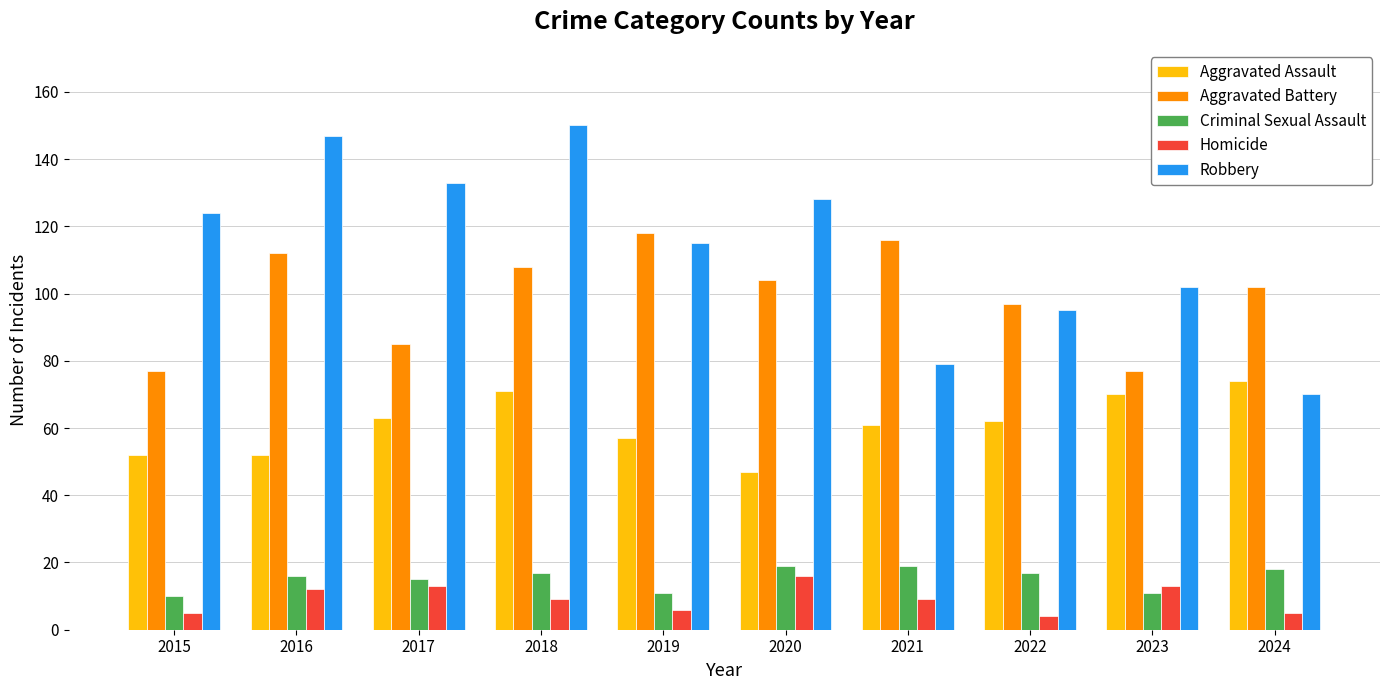

What is the spread (max minus min) of values at 2015?

119